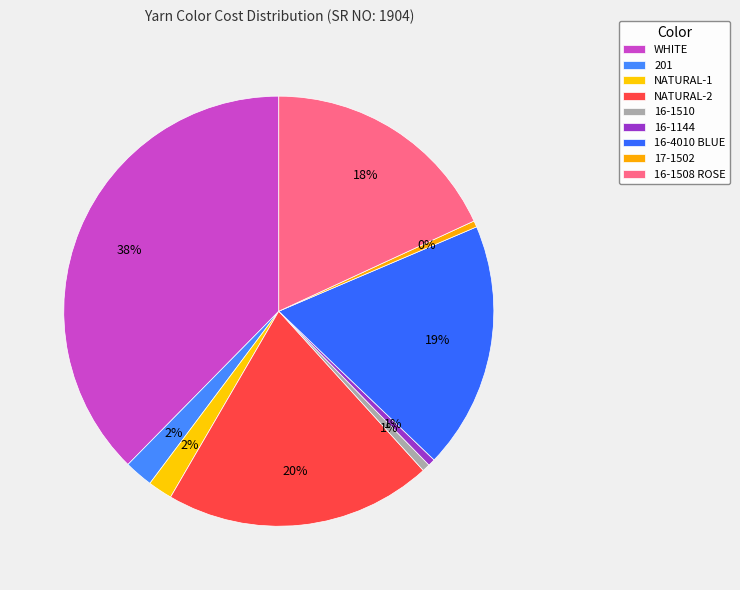

Count the number of slices in the pie.

9